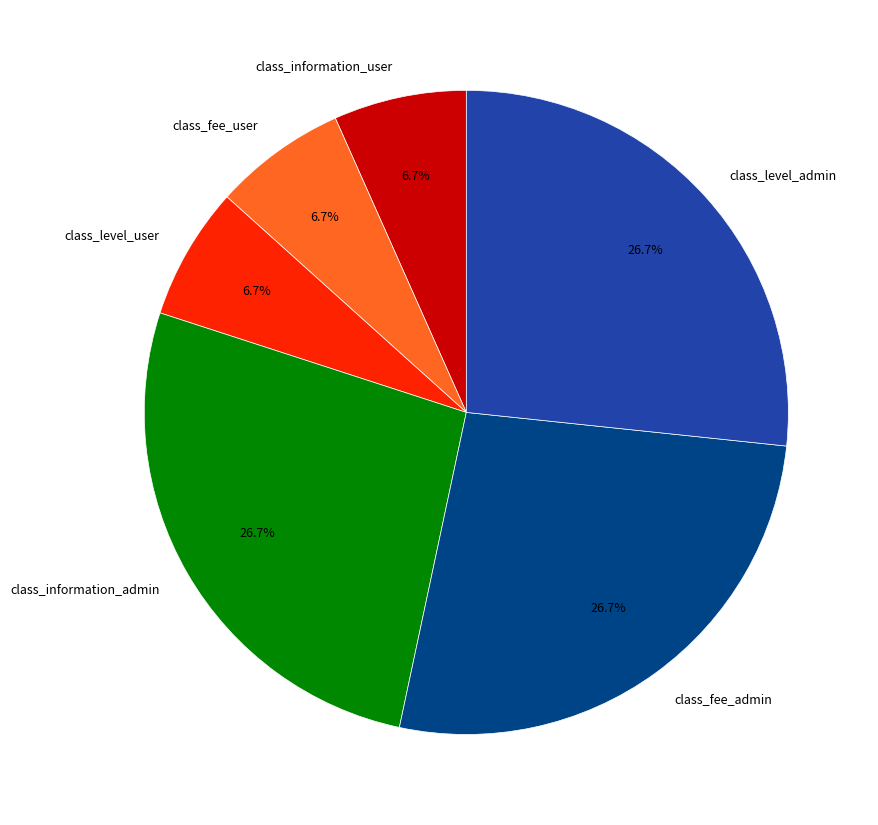

Is there any slice that represents more than half of the pie?

No